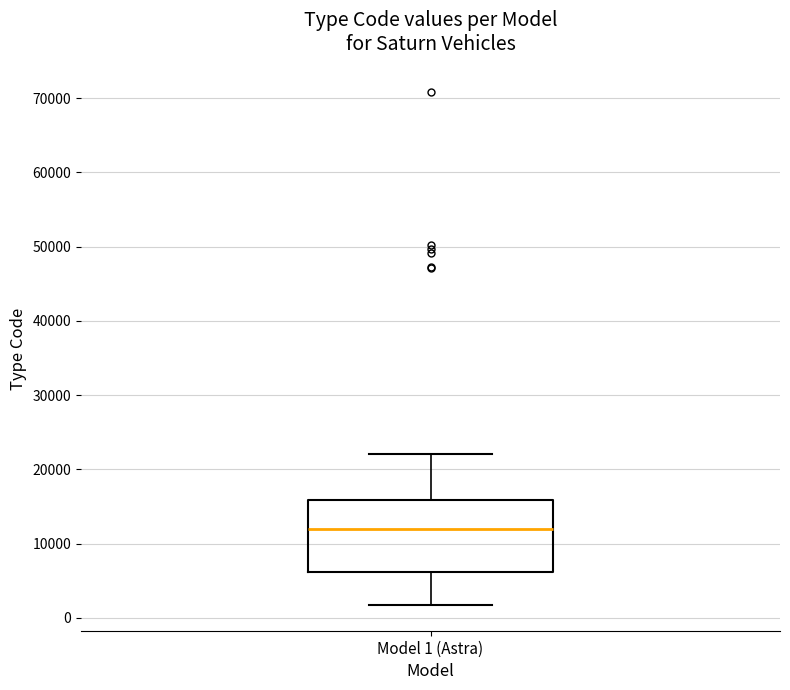

Transcribe this box plot: give where the median line is, the range the box spans, and where the two whiskers end, as read against the y-axis. The values are not printed on the chart, so give them approximately, as read against the axis.

median 12000, box 6000 to 16000, whiskers 2000 to 22000